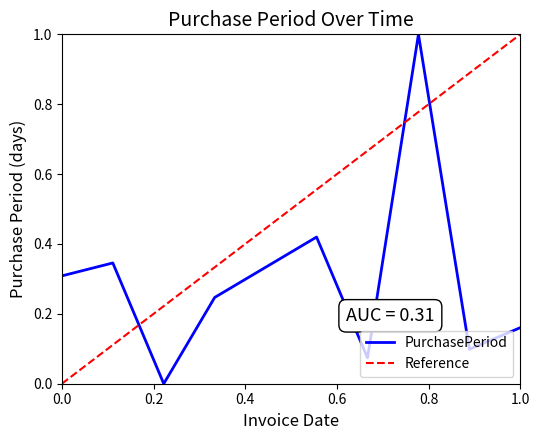

True or false: the data has more than 0 interior local peaks.

True